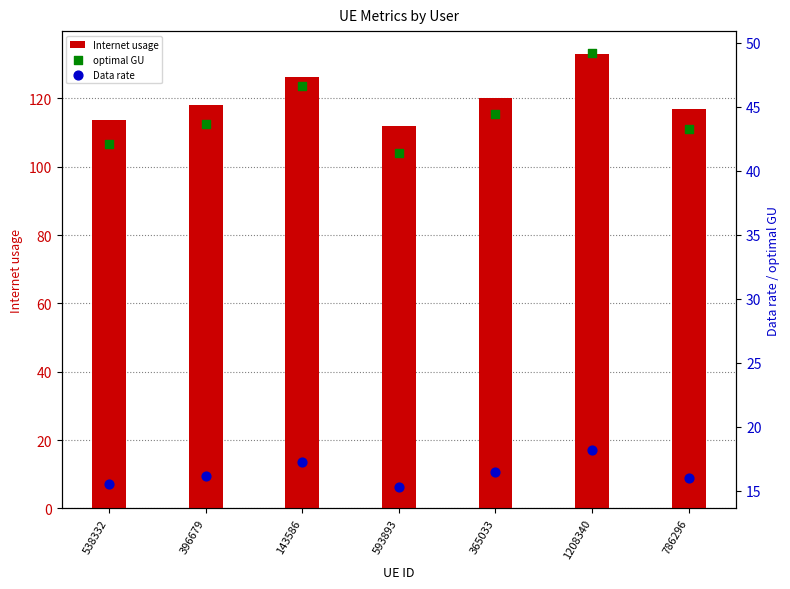

At how many categories does at least one series exceed 76?

7